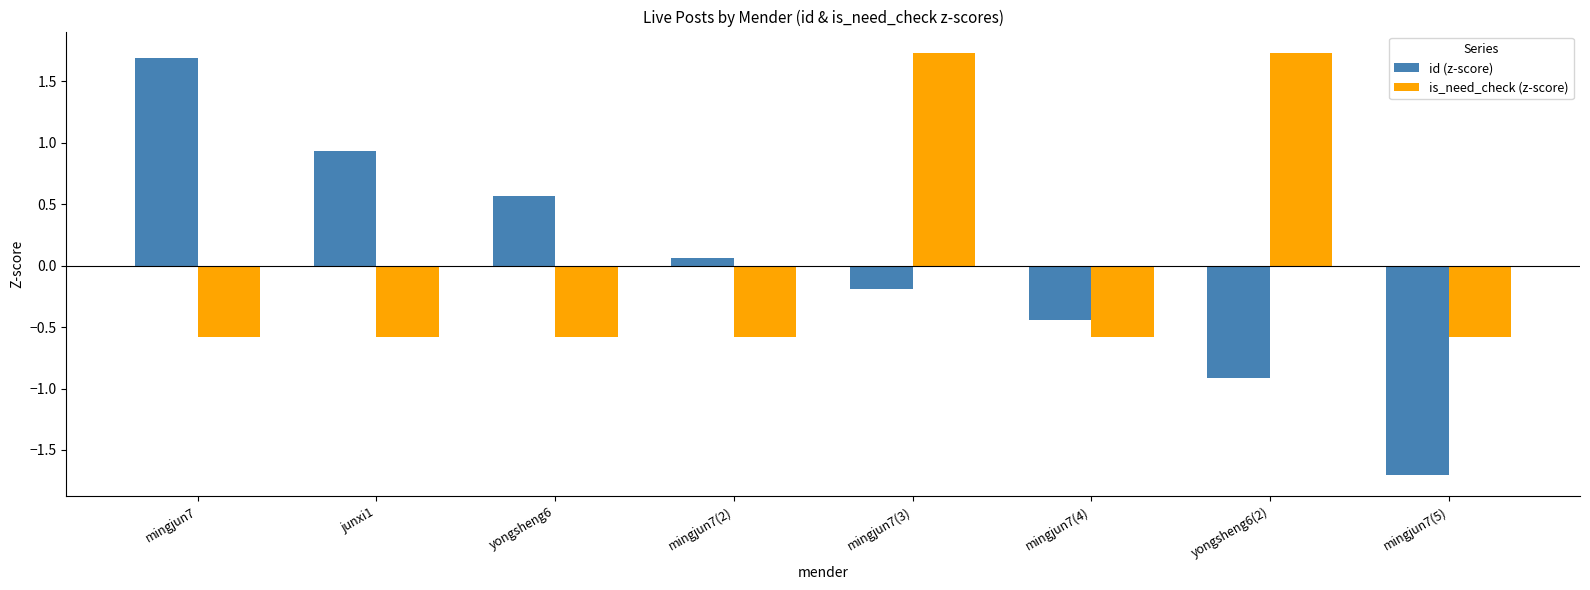

List the labels in order of id (z-score) value, largest first.

mingjun7, junxi1, yongsheng6, mingjun7(2), mingjun7(3), mingjun7(4), yongsheng6(2), mingjun7(5)